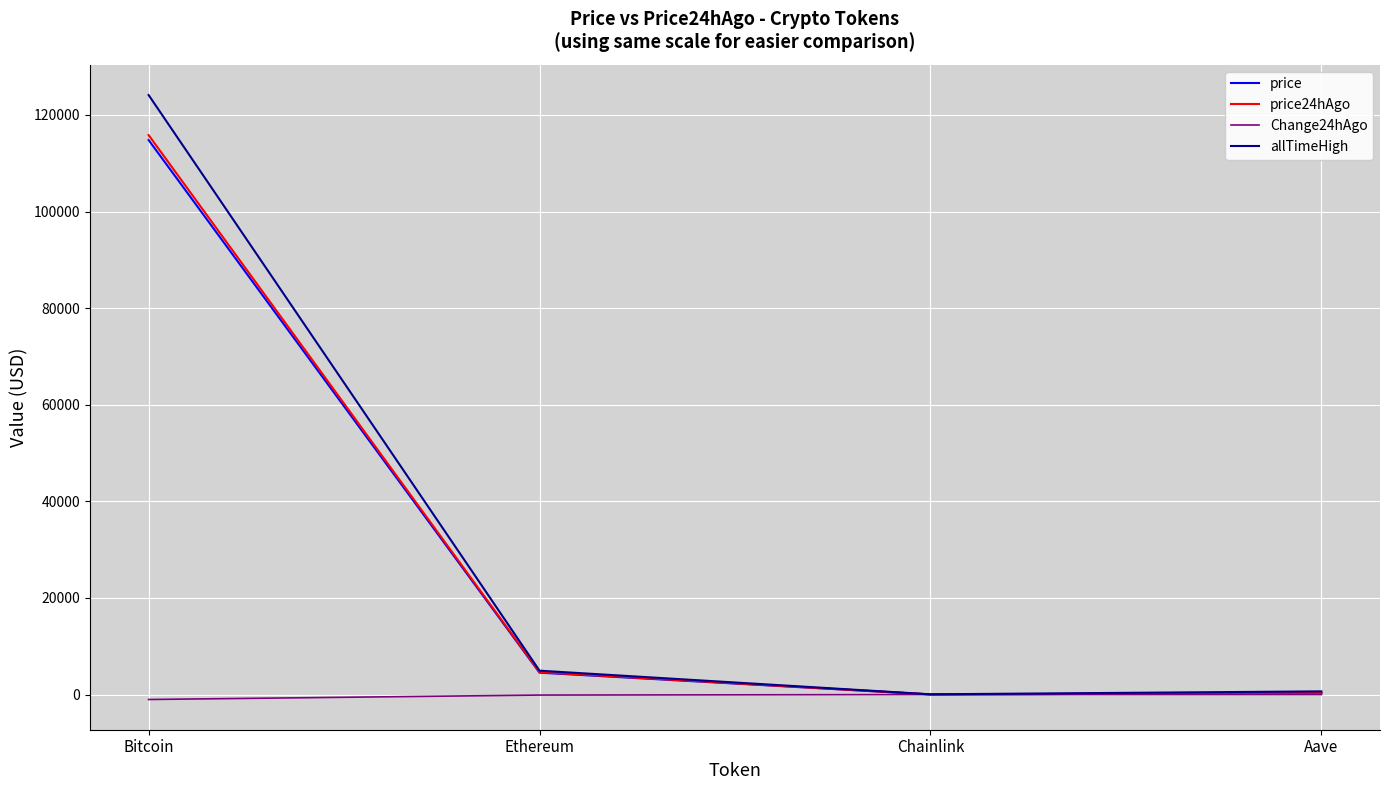

Which series changed the most between Bitcoin and Aave?

allTimeHigh